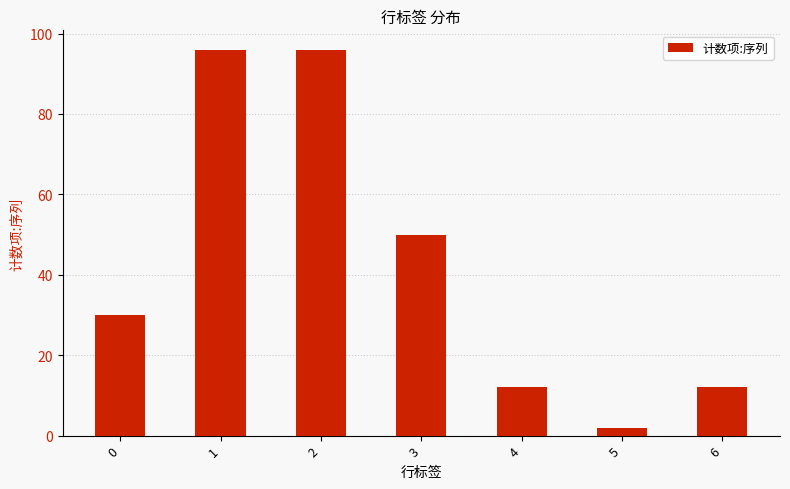

What is the sum of the values at 5 and 3?

52